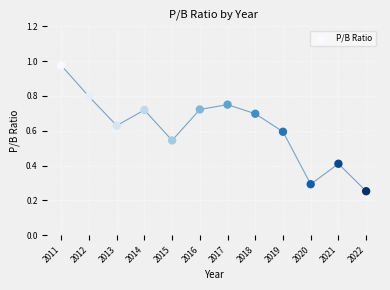

What is the average X value?

2016.5